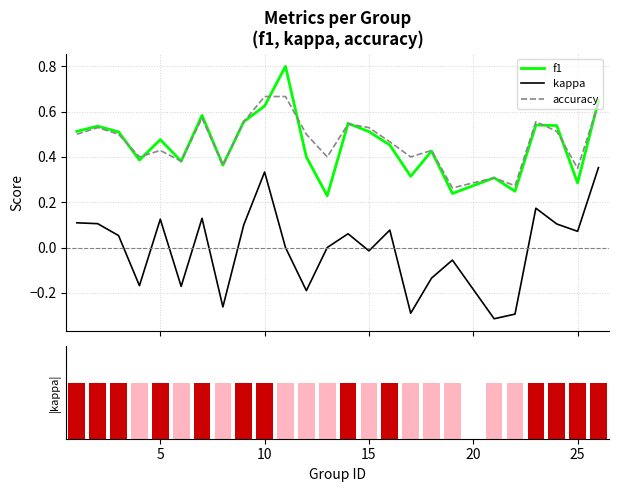

What is the sum of all kappa values?

-0.1